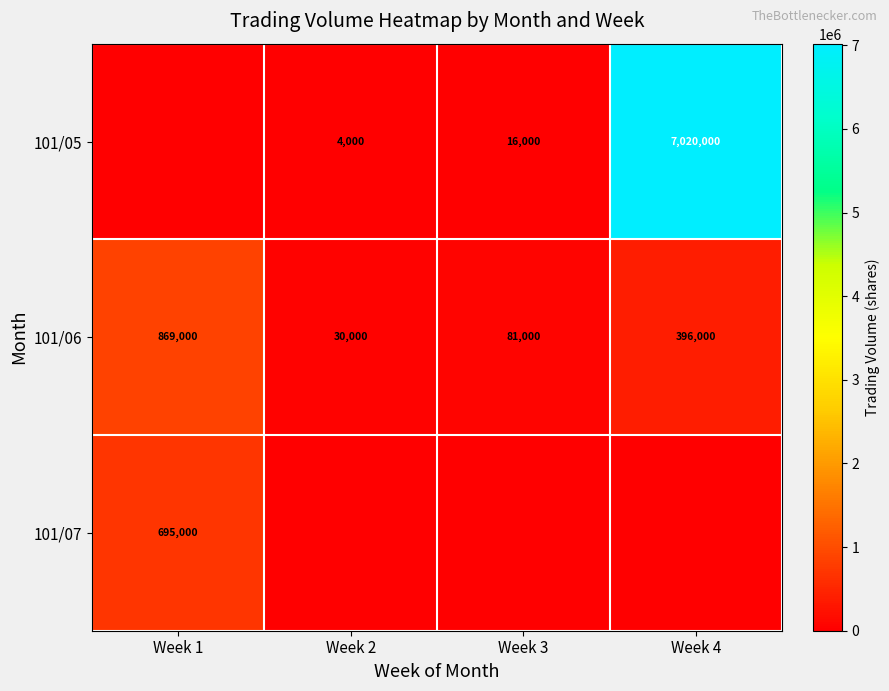

The 101/05 series shows 28356 at Week 3. True or false?

False